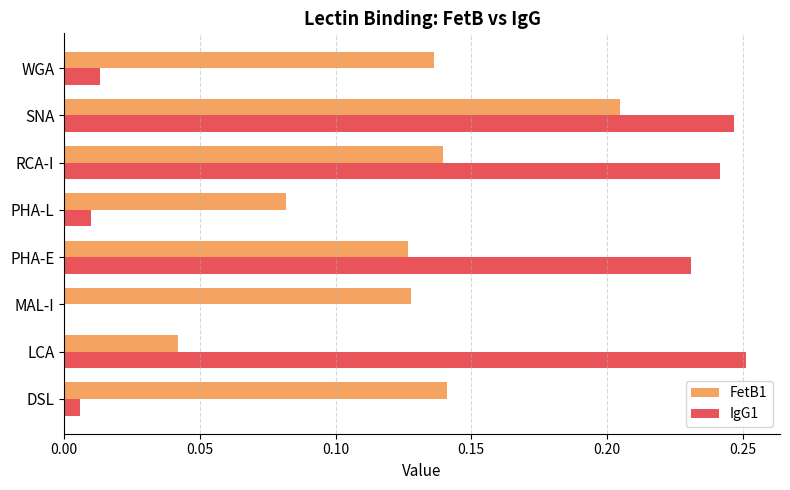

At which category is the sum across all series the highest?

SNA